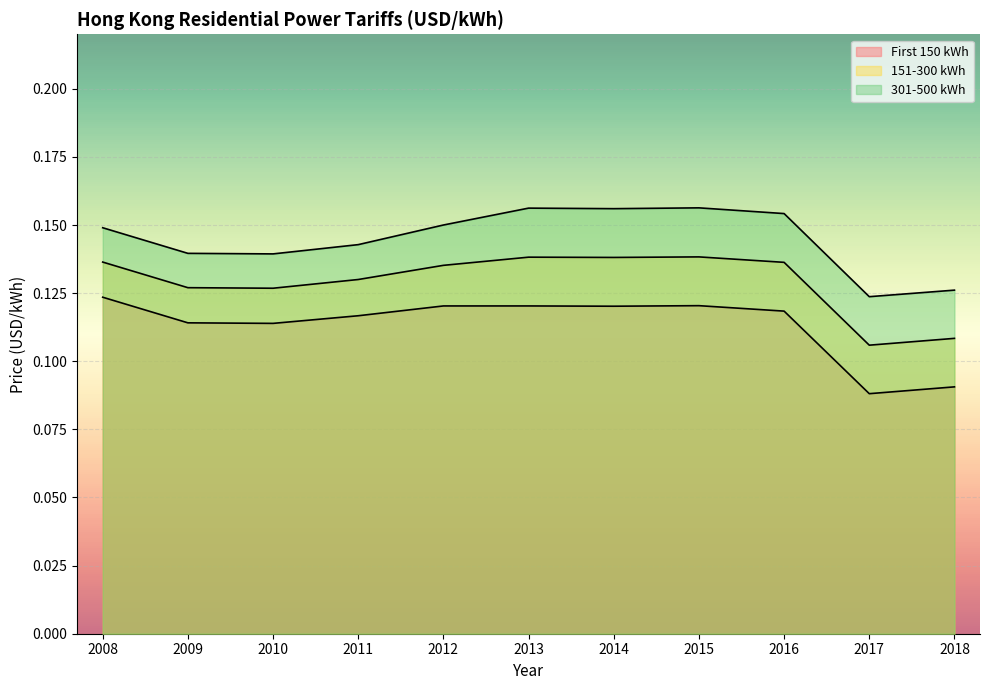

Reading right to left, extract all data points from this chart.

First 150 kWh: 2018=0.1	2017=0.1	2016=0.1	2015=0.1	2014=0.1	2013=0.1	2012=0.1	2011=0.1	2010=0.1	2009=0.1	2008=0.1
151-300 kWh: 2018=0.1	2017=0.1	2016=0.1	2015=0.1	2014=0.1	2013=0.1	2012=0.1	2011=0.1	2010=0.1	2009=0.1	2008=0.1
301-500 kWh: 2018=0.1	2017=0.1	2016=0.2	2015=0.2	2014=0.2	2013=0.2	2012=0.1	2011=0.1	2010=0.1	2009=0.1	2008=0.1